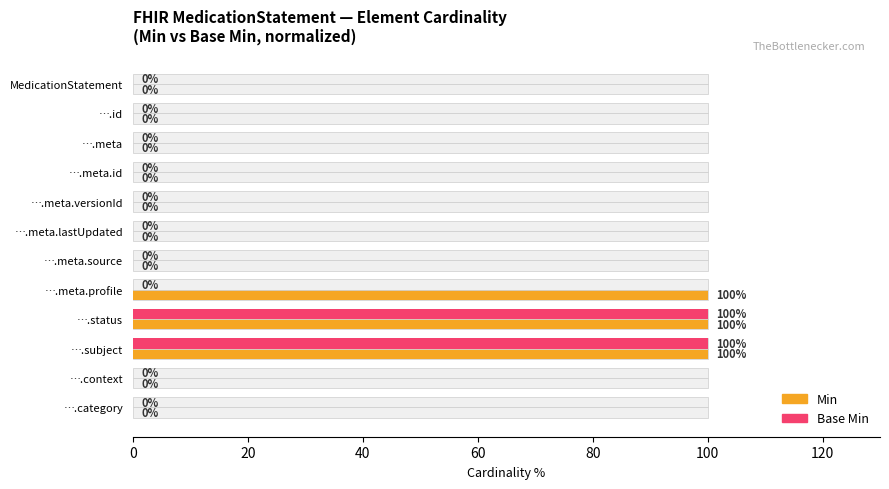

Which series has the largest range (max minus min)?

Min